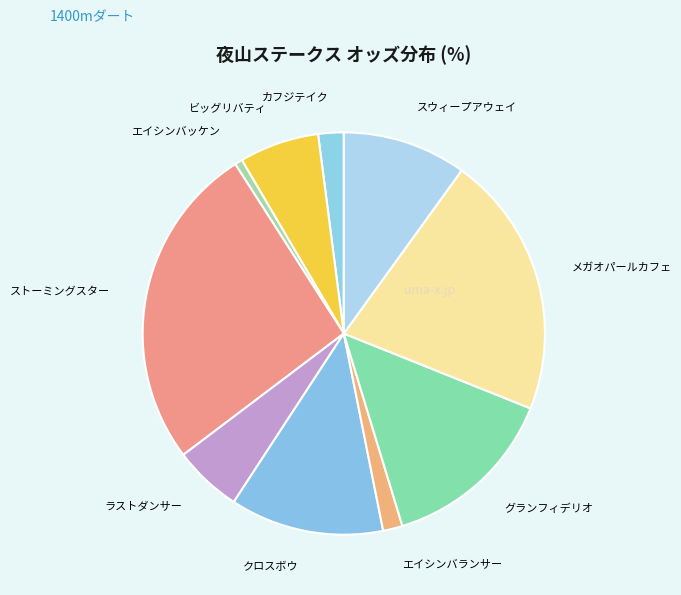

The ラストダンサー slice represents 5% of the pie. True or false?

True